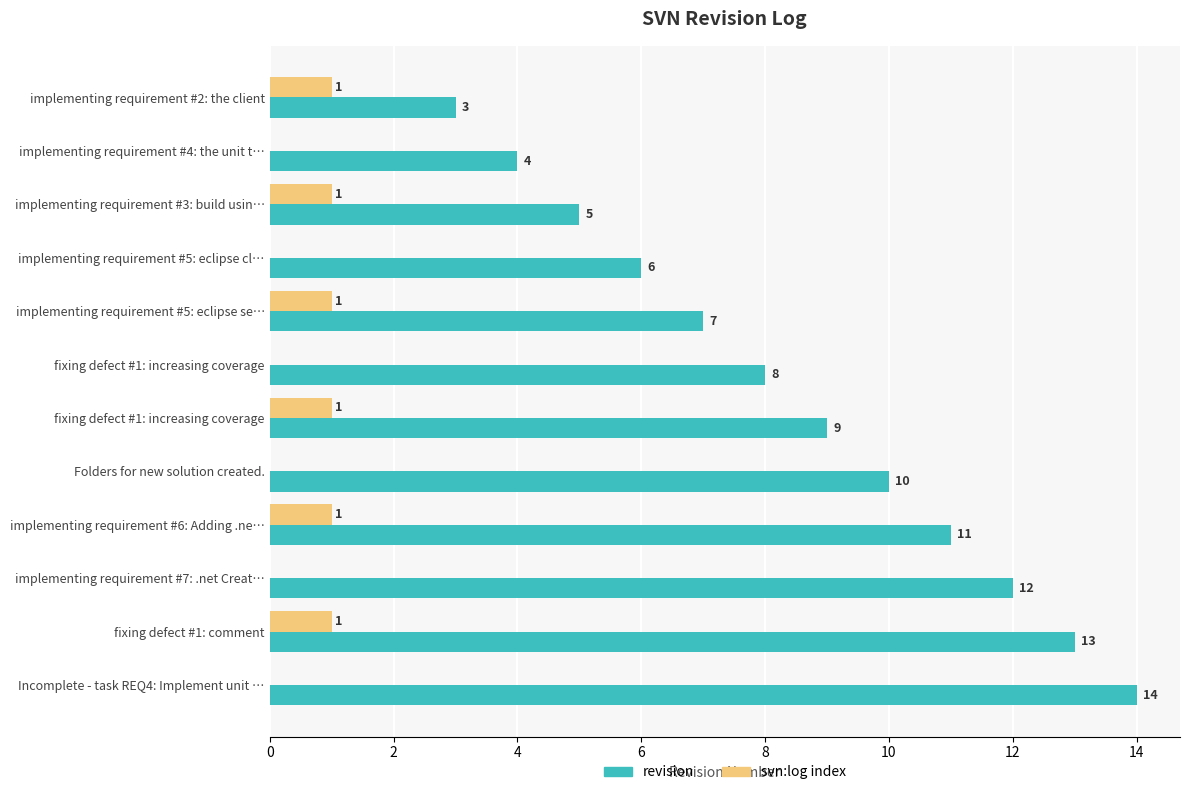

What is the maximum value for svn:log index?

1